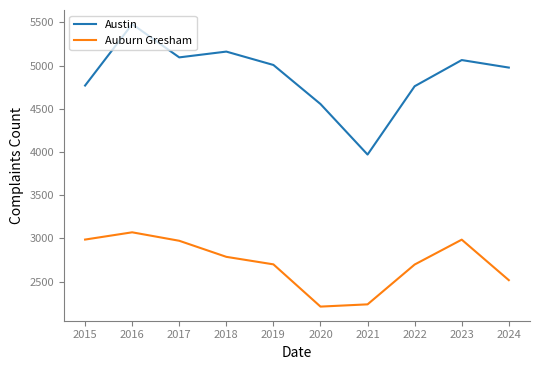

At 2020, list the series in order from largest to smallest.

Austin, Auburn Gresham